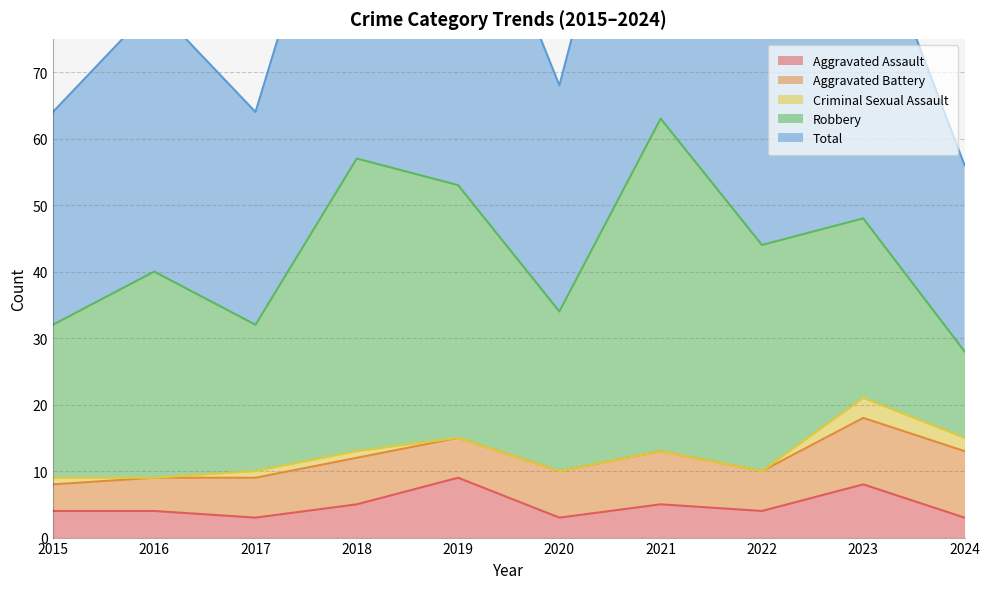

What is the sum of all Robbery values?

306